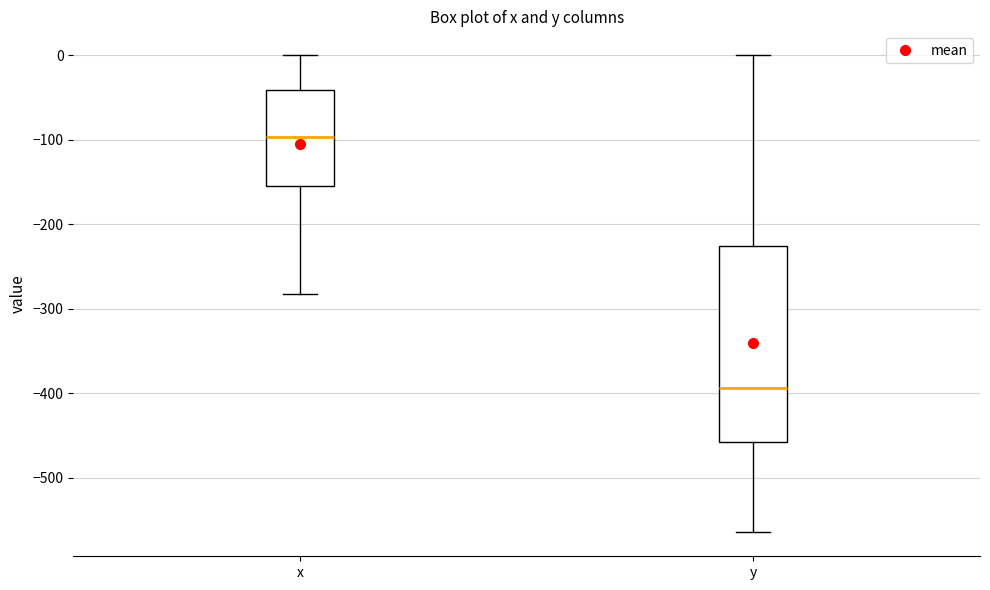

Where does the lower whisker of the box for x end on the y-axis? The values are not printed on the chart, so give them approximately, as read against the axis.

-280